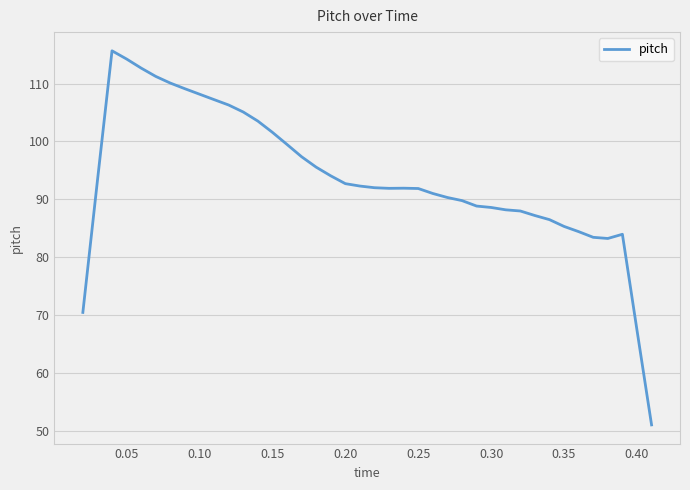

What is the difference between the maximum and minimum values?

64.6